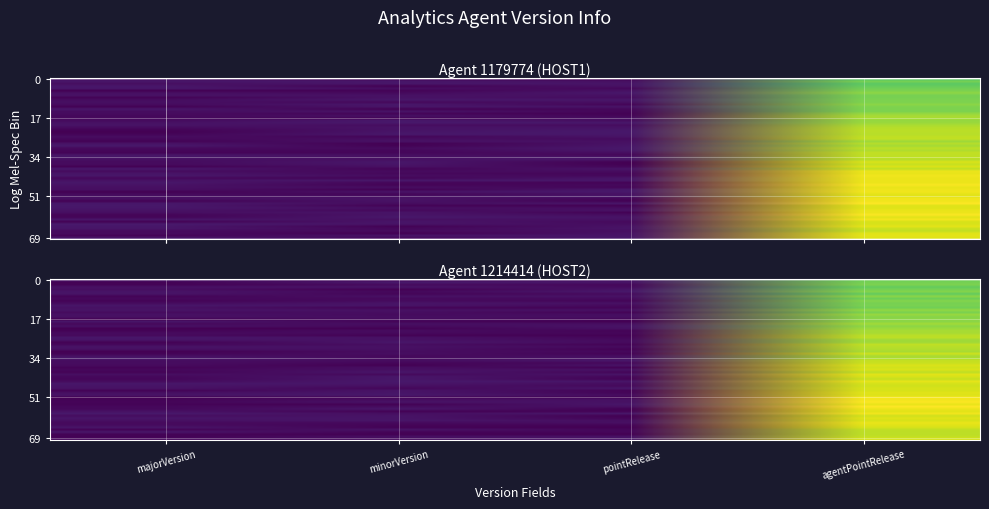

Count the number of data series in this chart.

2